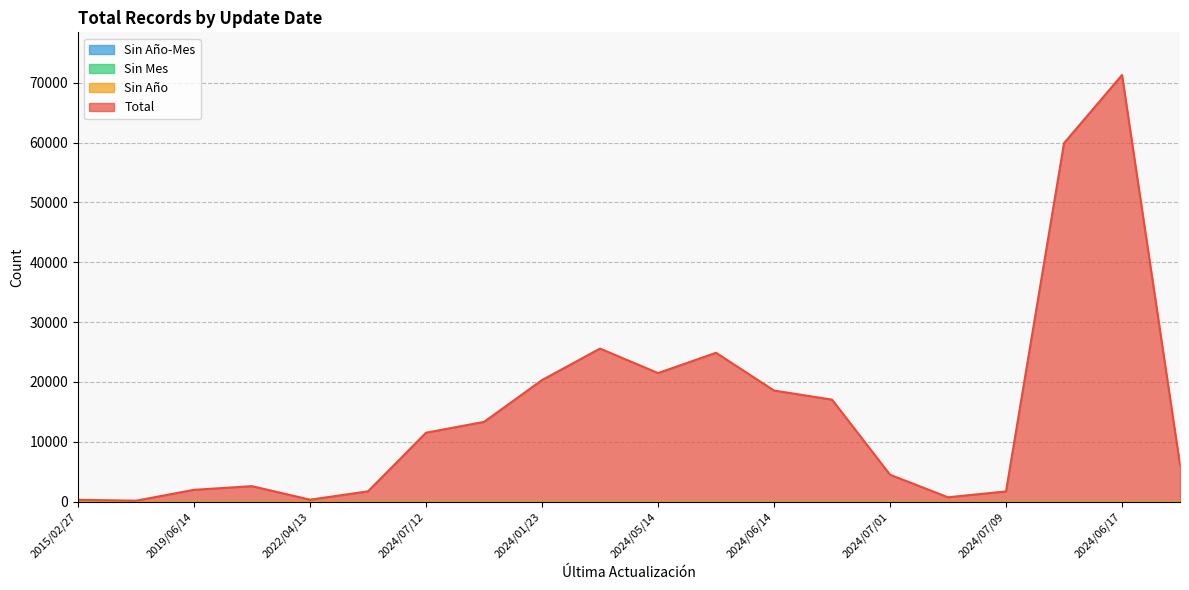

Reading left to right, extract all data points from this chart.

Total: 2015/02/27=308	2018/05/15=156	2019/06/14=1971	2019/12/19=2583	2022/04/13=321	2024/07/01=1720	2024/07/12=11517	2024/07/12=13323	2024/01/23=20315	2024/06/12=25576	2024/05/14=21481	2024/06/17=24875	2024/06/14=18561	2024/07/12=17044	2024/07/01=4496	2024/06/13=725	2024/07/09=1705	2024/07/09=59897	2024/06/17=71294	2024/07/12=6122
Sin Año-Mes: 2015/02/27=0	2018/05/15=0	2019/06/14=0	2019/12/19=0	2022/04/13=0	2024/07/01=0	2024/07/12=0	2024/07/12=0	2024/01/23=0	2024/06/12=0	2024/05/14=0	2024/06/17=0	2024/06/14=0	2024/07/12=0	2024/07/01=0	2024/06/13=0	2024/07/09=0	2024/07/09=0	2024/06/17=0	2024/07/12=0
Sin Mes: 2015/02/27=0	2018/05/15=0	2019/06/14=0	2019/12/19=0	2022/04/13=0	2024/07/01=0	2024/07/12=0	2024/07/12=0	2024/01/23=0	2024/06/12=0	2024/05/14=0	2024/06/17=0	2024/06/14=0	2024/07/12=0	2024/07/01=0	2024/06/13=0	2024/07/09=0	2024/07/09=0	2024/06/17=0	2024/07/12=0
Sin Año: 2015/02/27=0	2018/05/15=0	2019/06/14=0	2019/12/19=0	2022/04/13=0	2024/07/01=0	2024/07/12=0	2024/07/12=0	2024/01/23=0	2024/06/12=0	2024/05/14=0	2024/06/17=0	2024/06/14=0	2024/07/12=0	2024/07/01=0	2024/06/13=0	2024/07/09=0	2024/07/09=0	2024/06/17=0	2024/07/12=0